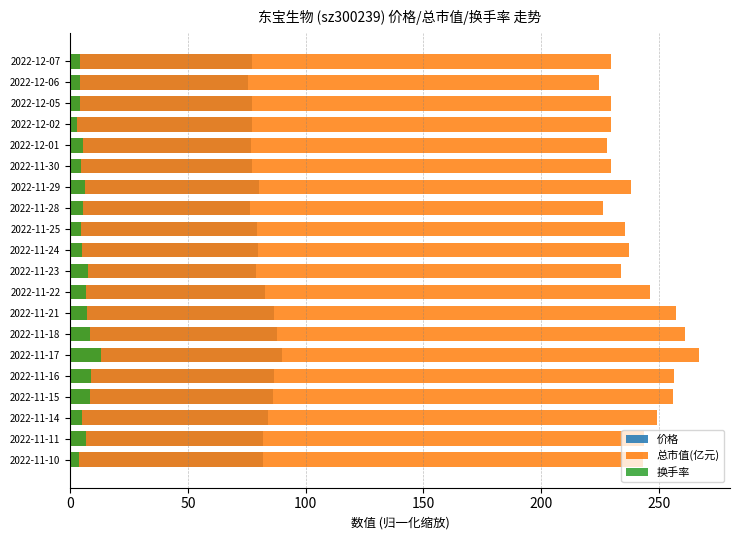

Does the chart contain any negative values?

No